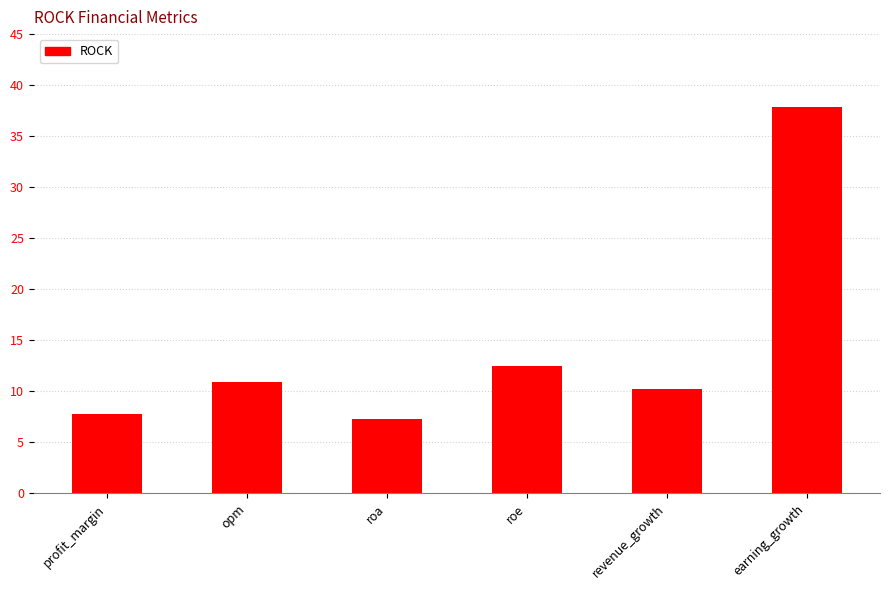

What is the change in value from roa to revenue_growth?

+2.9